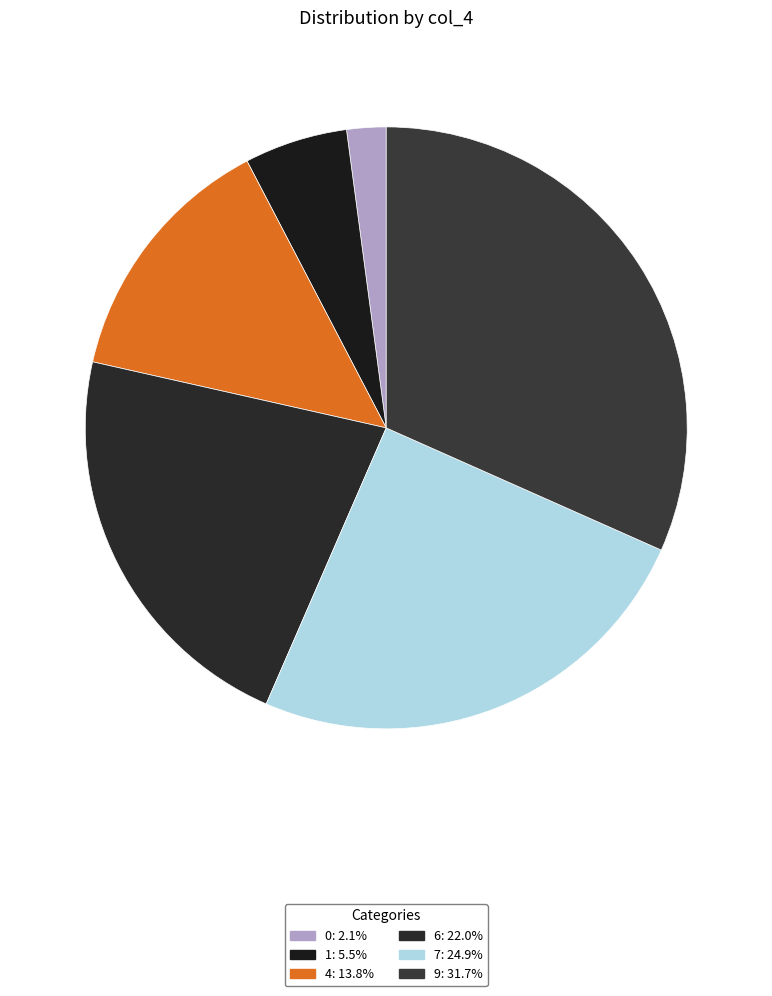

Which slice is the largest?

9